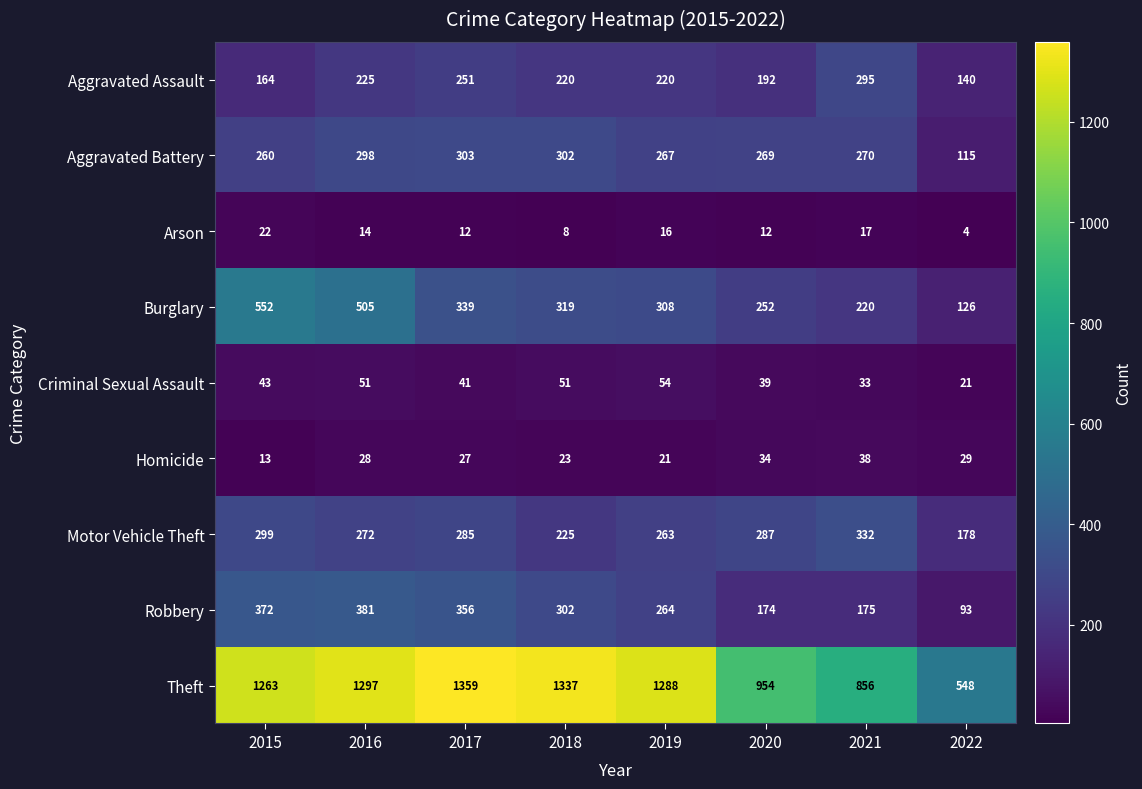

What is the difference between the maximum and minimum values in the Theft series?

811